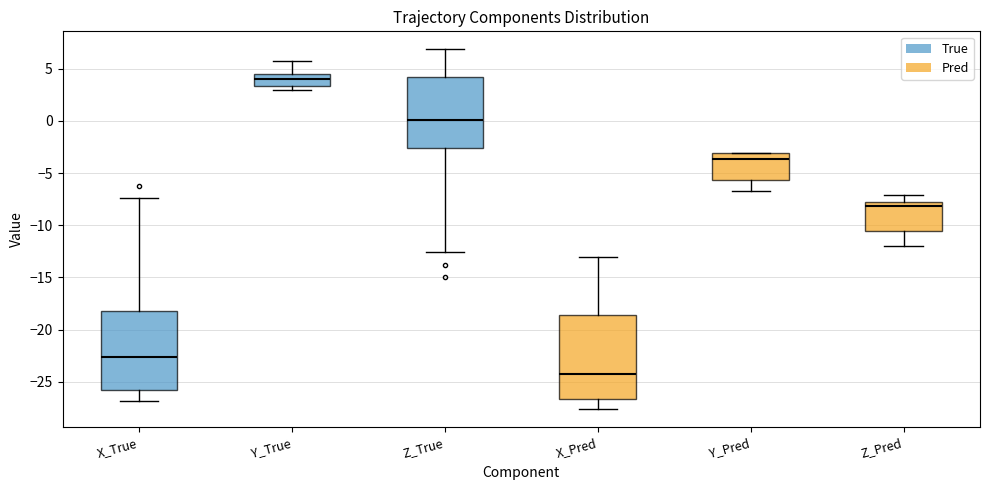

Which box is the tallest, from its lower edge to its upper edge?

X_Pred